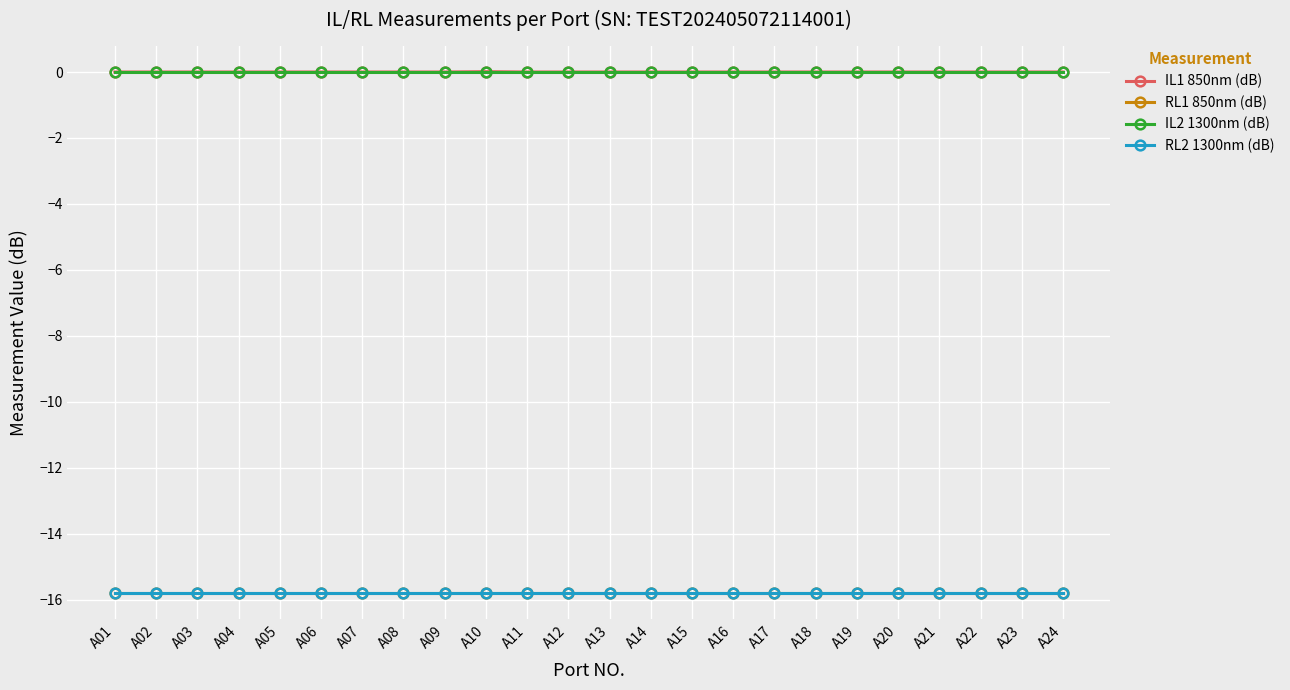

At how many categories does at least one series exceed -14?

24